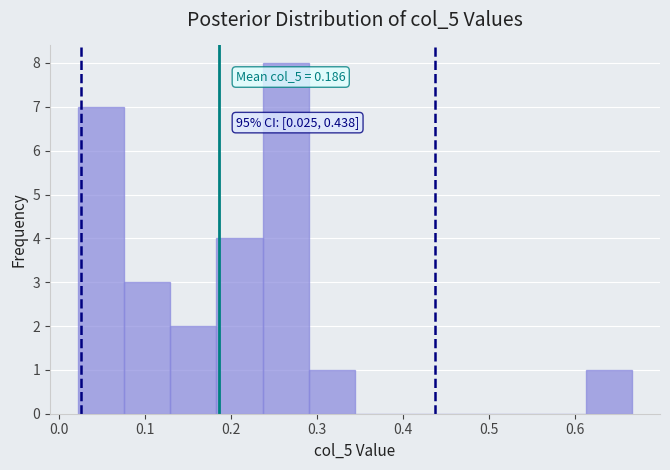

Over which range of the x-axis is the bar tallest?

0.24 to 0.29